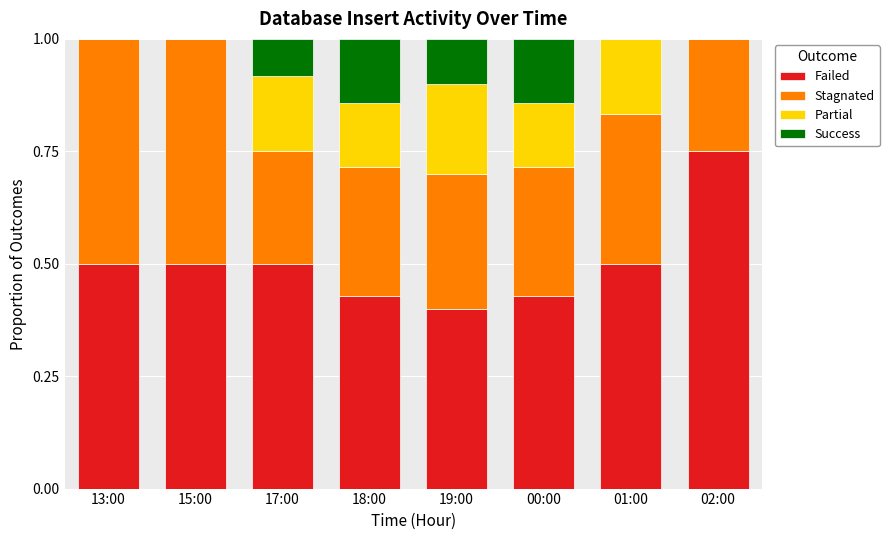

What is the sum of all Failed values?

4.0